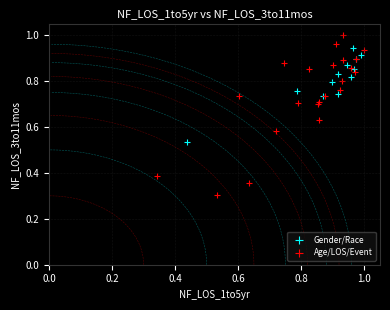

What are all the series names shown in the legend?

Gender/Race, Age/LOS/Event